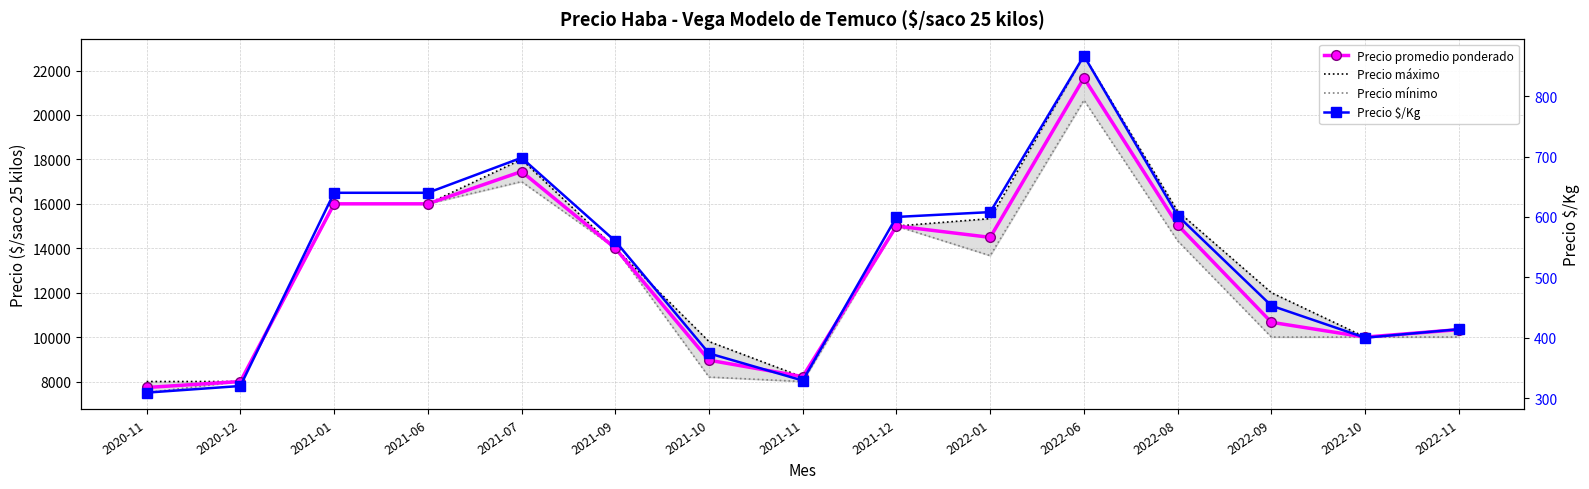

How many values in the Precio mínimo series are below 13667?

7